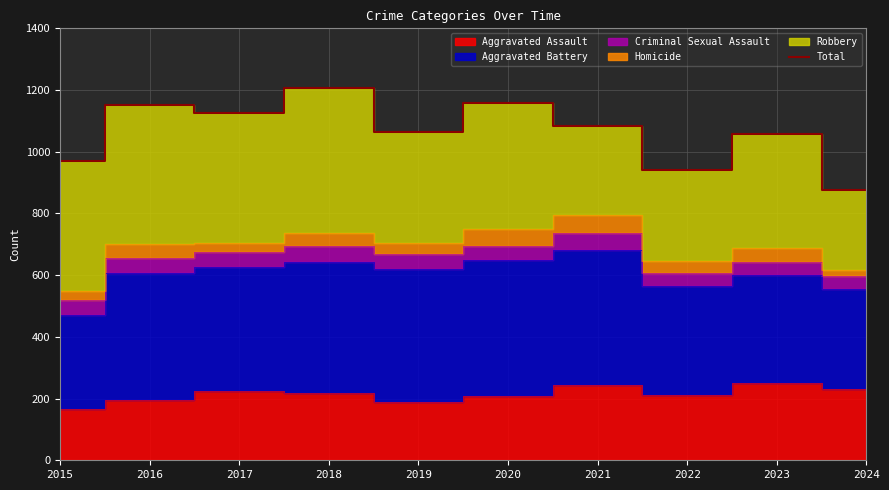

What is the ratio of the value at 2018 to the value at 2023?

1.1